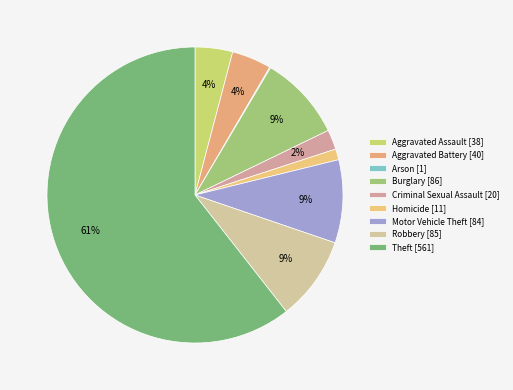

Between Robbery and Theft, which is larger?

Theft